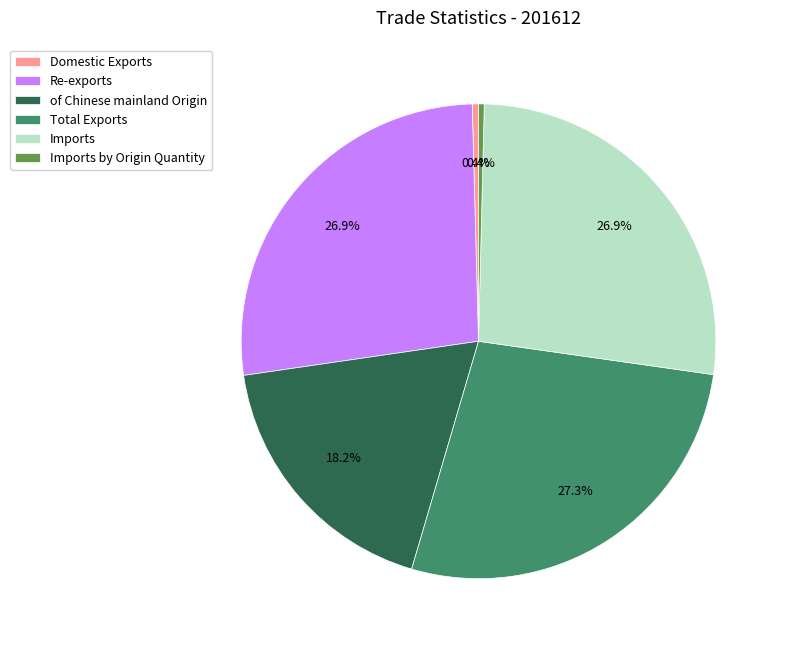

To the nearest percent, what portion does Total Exports represent?

27%